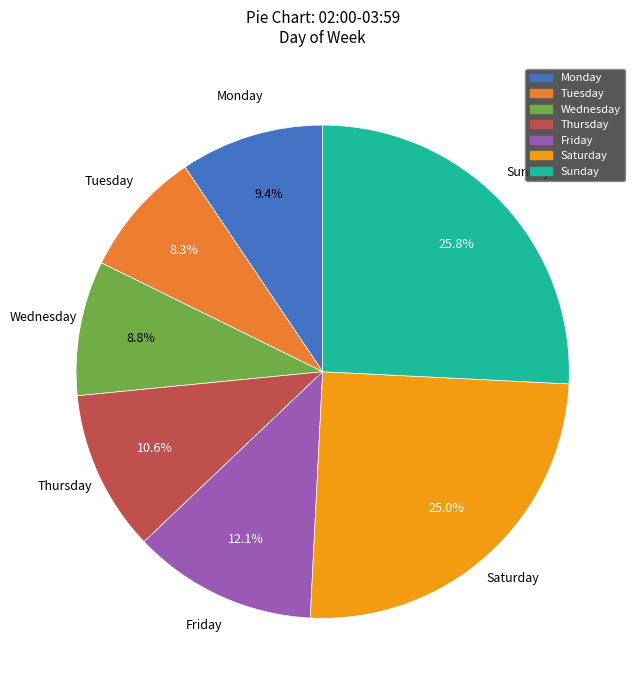

Is it true that Sunday is 40% of the pie?

False